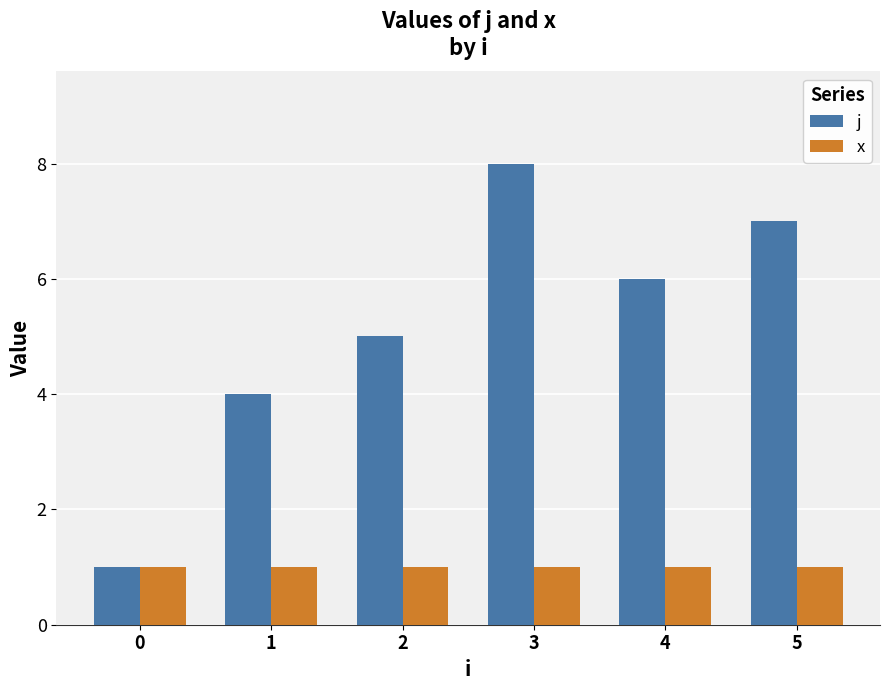

What is the total value across all series at 5?

8